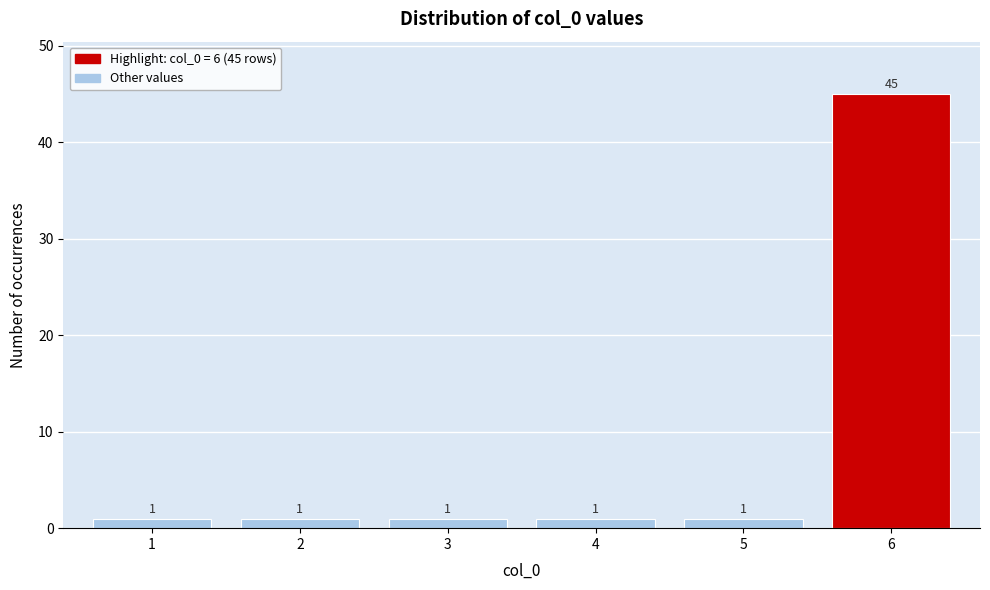

Reading left to right, transcribe all the data shown in this chart.

1	1	1	1	1	45